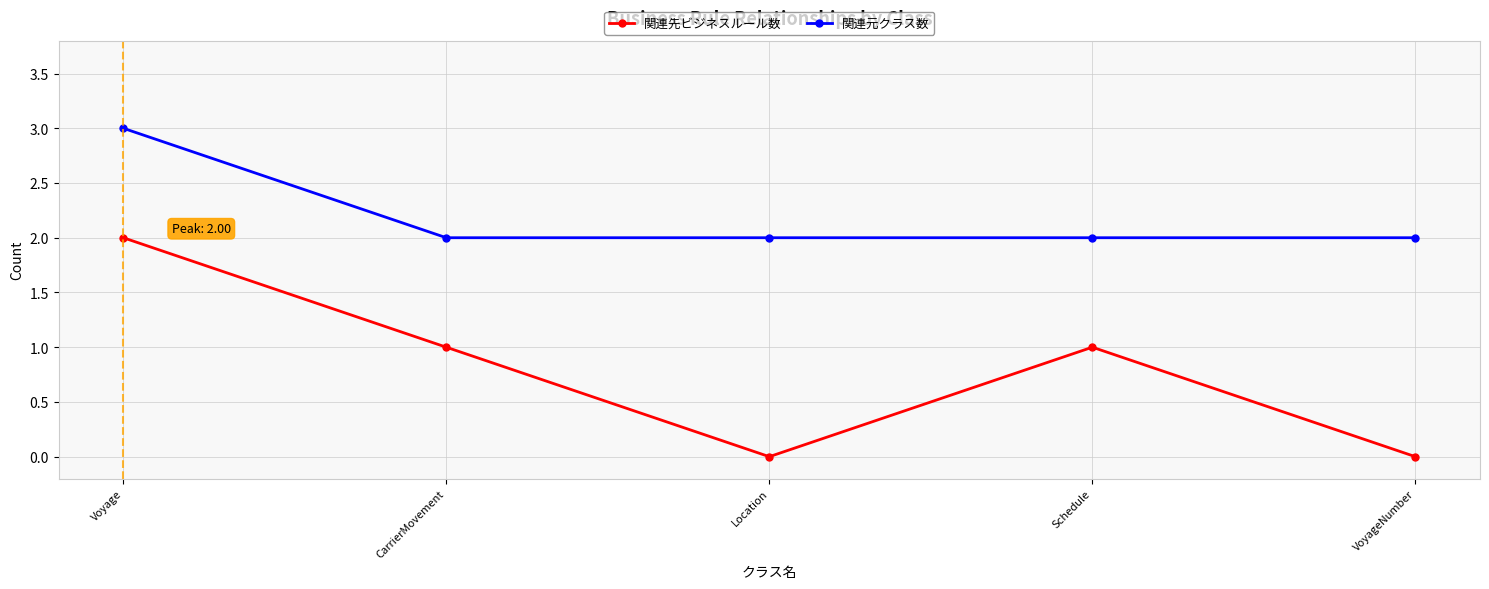

True or false: 関連先ビジネスルール数 and 関連元クラス数 cross at least once.

False